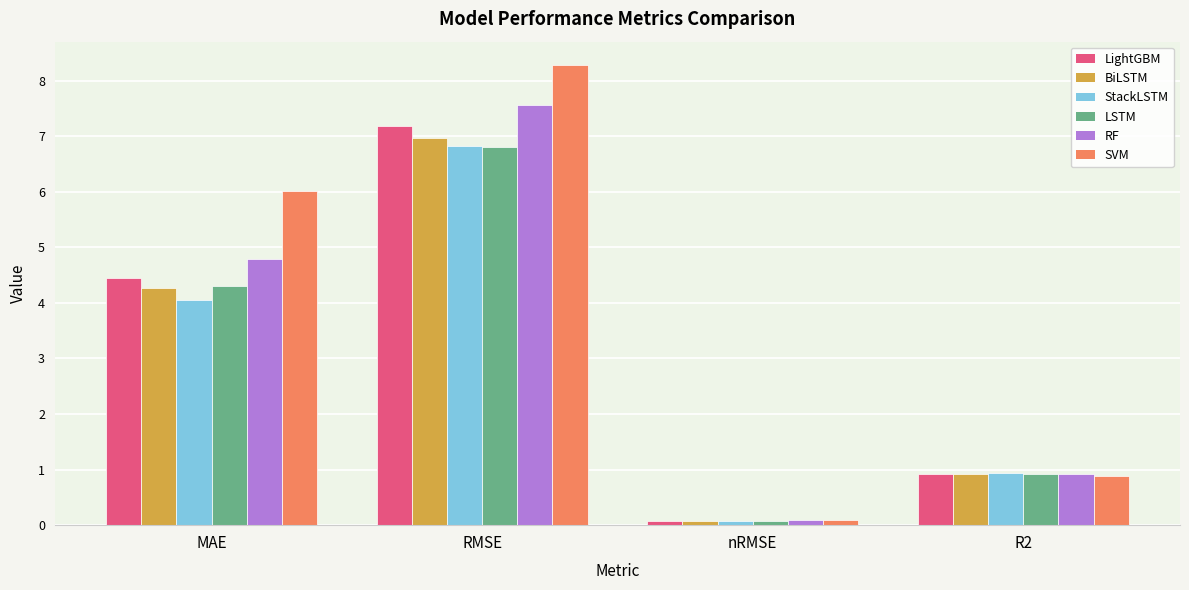

Which label corresponds to the largest value in the chart?

RMSE